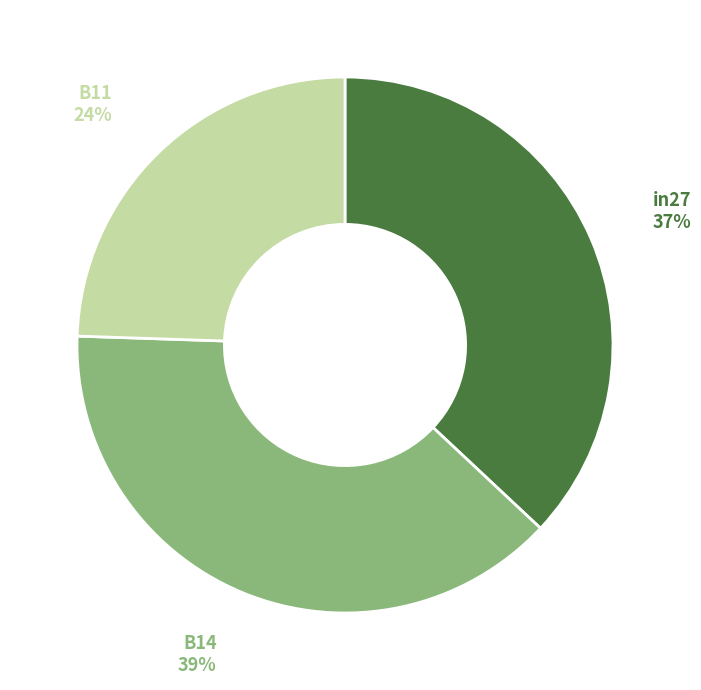

Rank the categories by value from highest to lowest.

B14, in27, B11